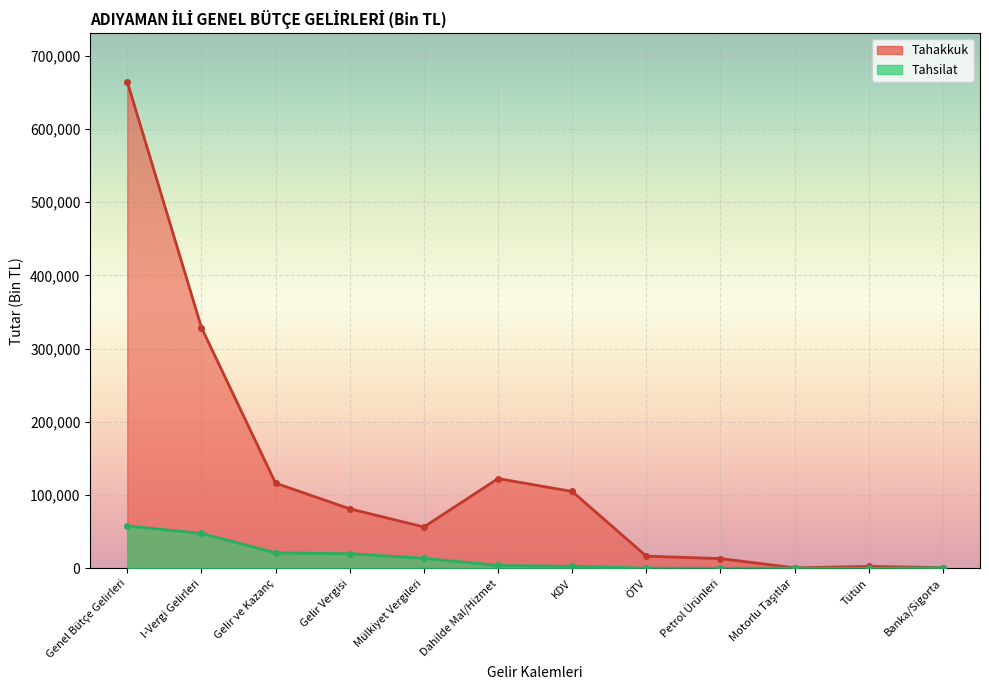

Is the value of Tahakkuk at Motorlu Taşıtlar greater than the value of Tahsilat at Gelir Vergisi?

No